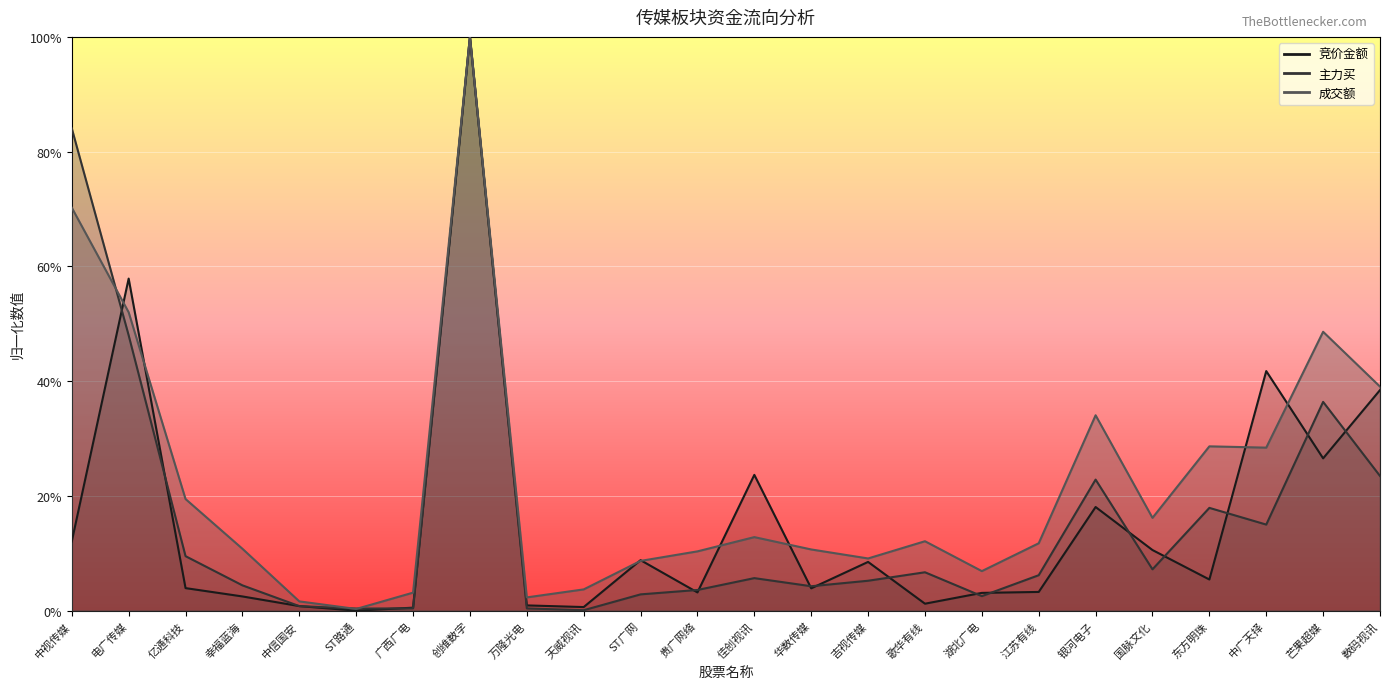

What are all the series names shown in the legend?

竞价金额, 主力买, 成交额